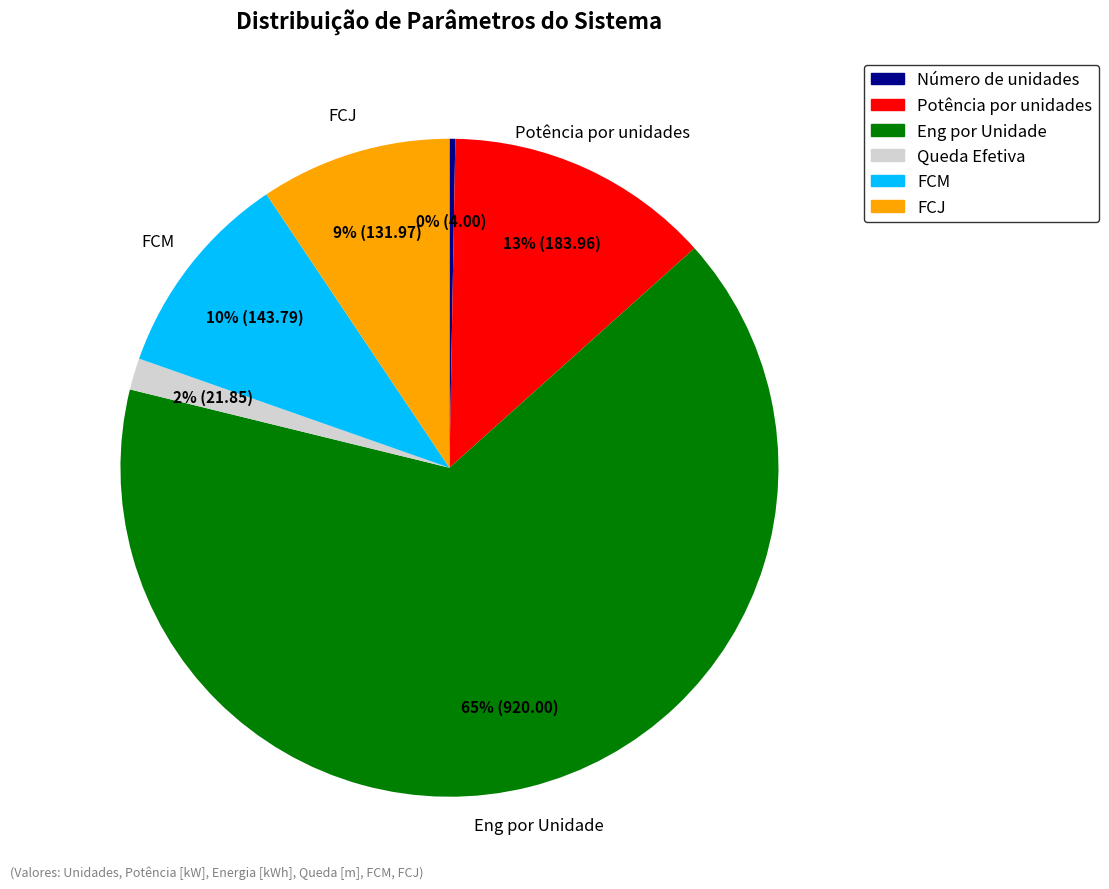

To the nearest percent, what percentage of the pie is FCJ?

9%